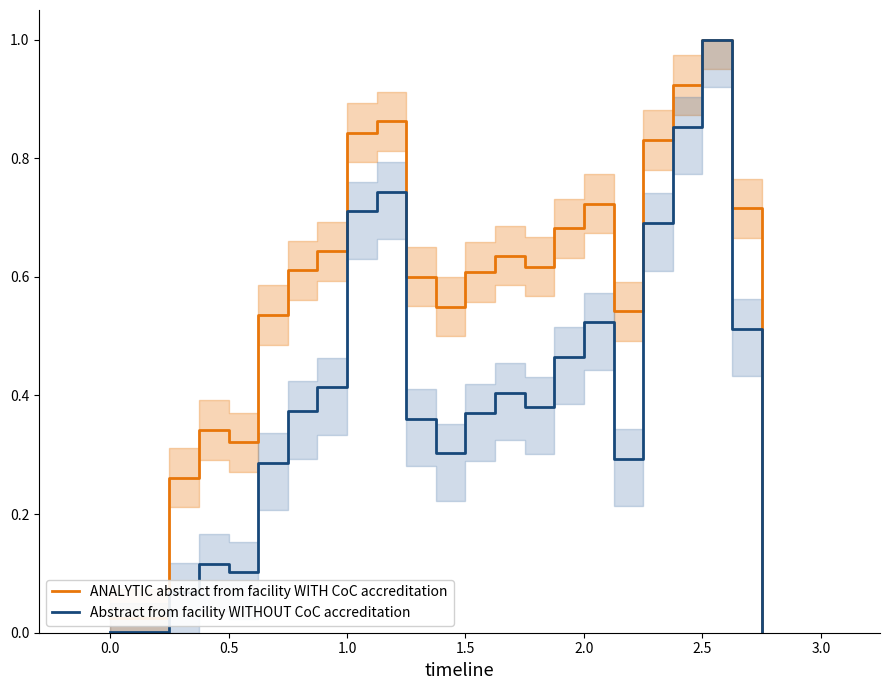

At which label does ANALYTIC abstract from facility WITH CoC accreditation reach its peak?

2.5